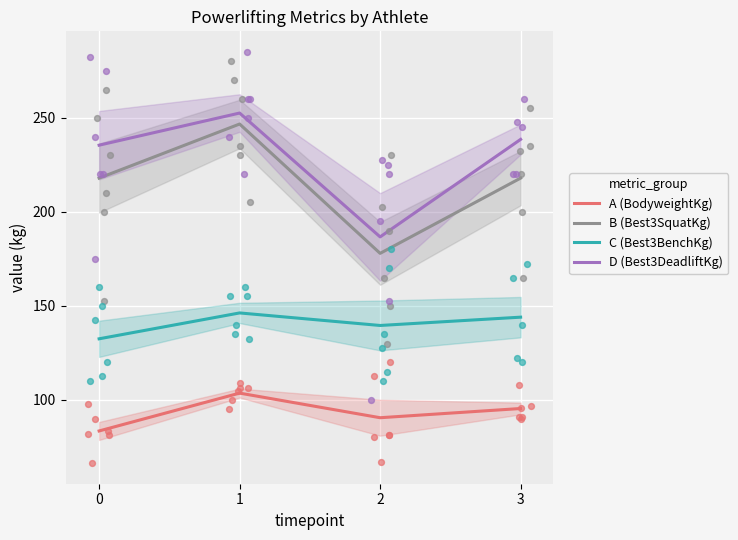

Which series has the largest Y range (max minus min)?

B (Best3SquatKg)